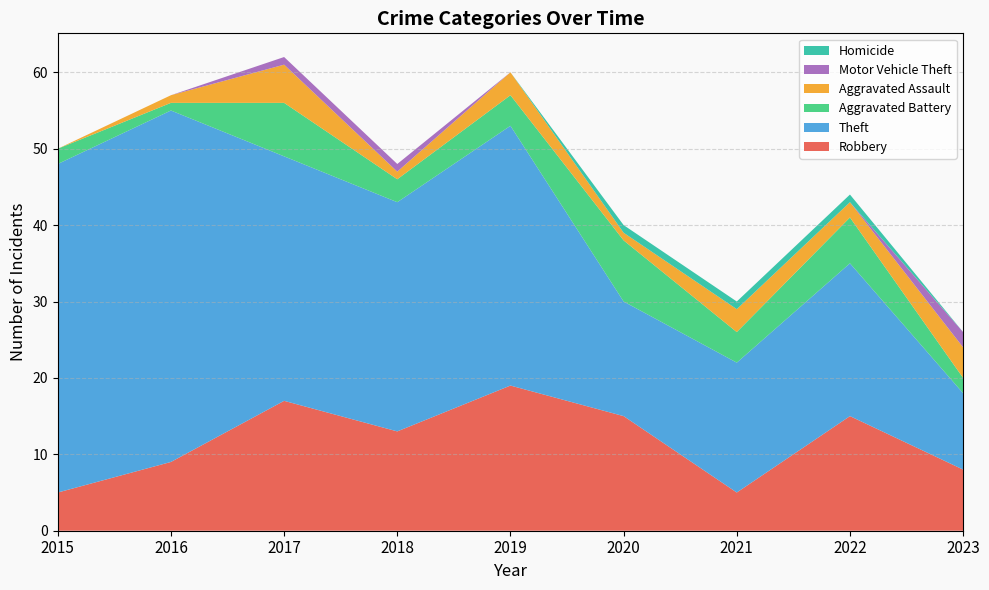

At which category does Theft reach its first local valley?

2018